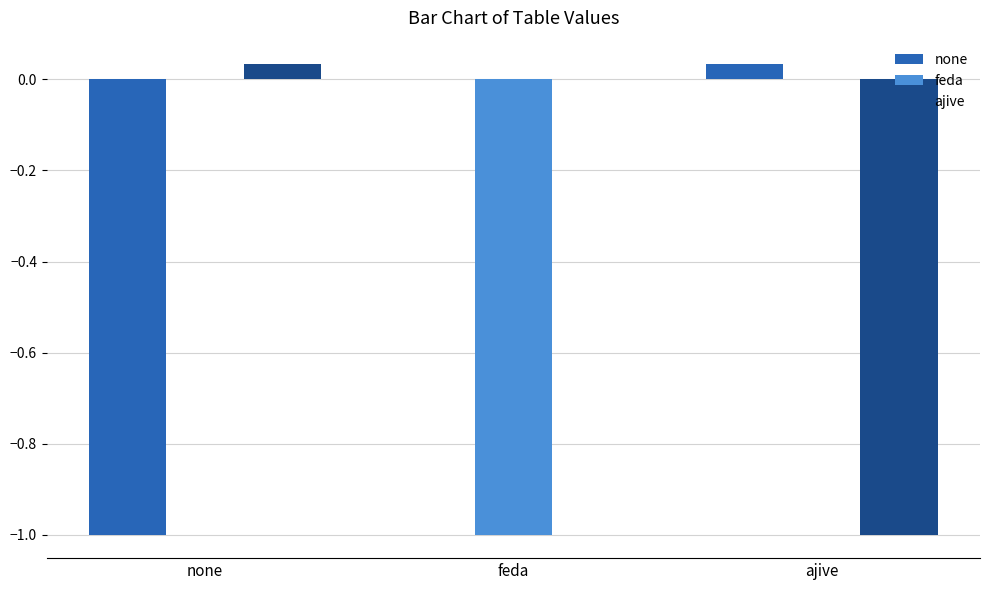

Is the value of ajive at none greater than the value of none at feda?

Yes